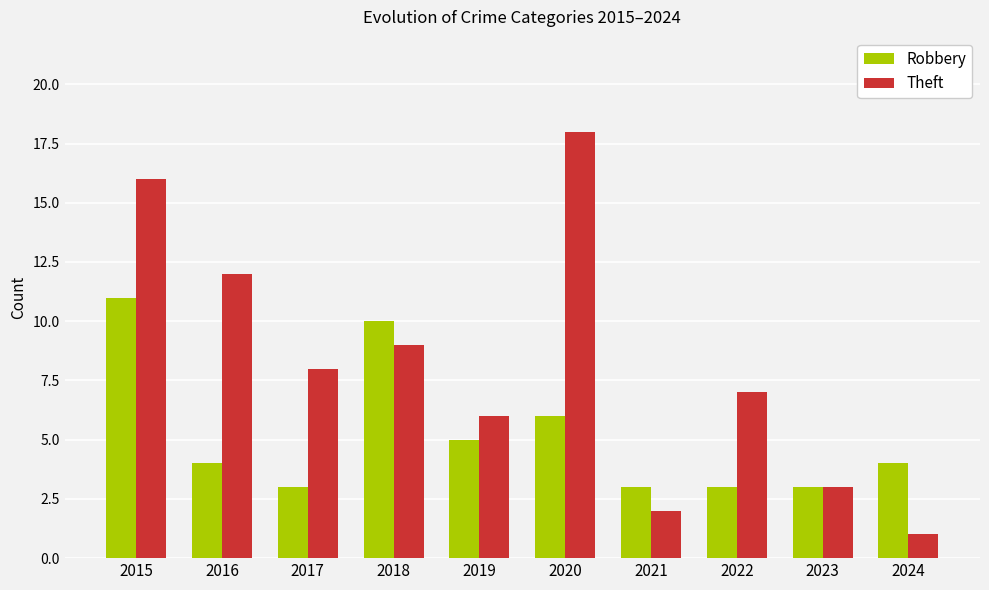

Which series has the widest spread of values?

Theft